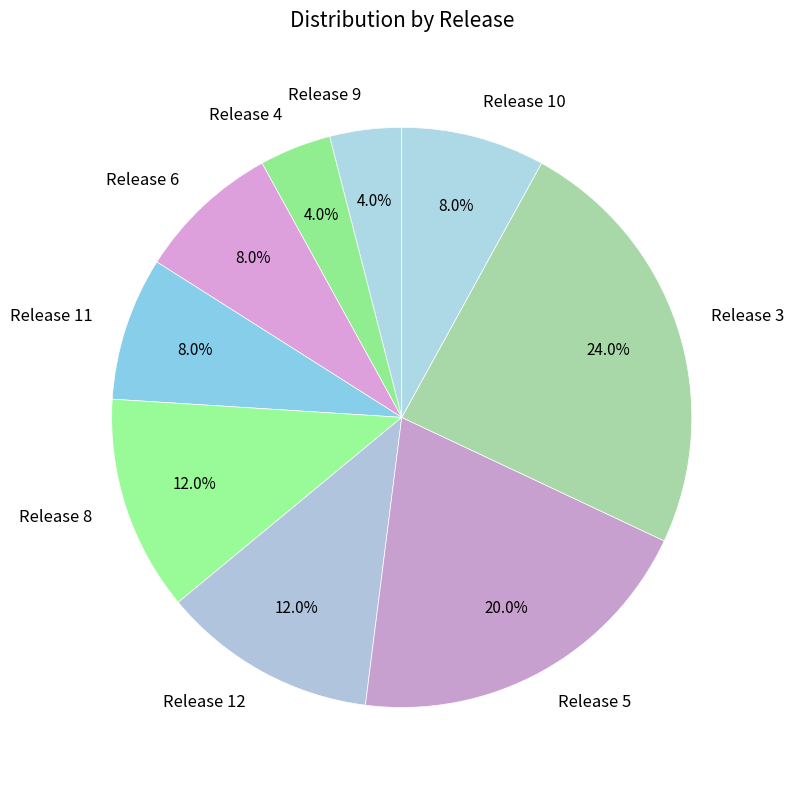

What percentage do Release 6 and Release 8 together represent?

20.0%